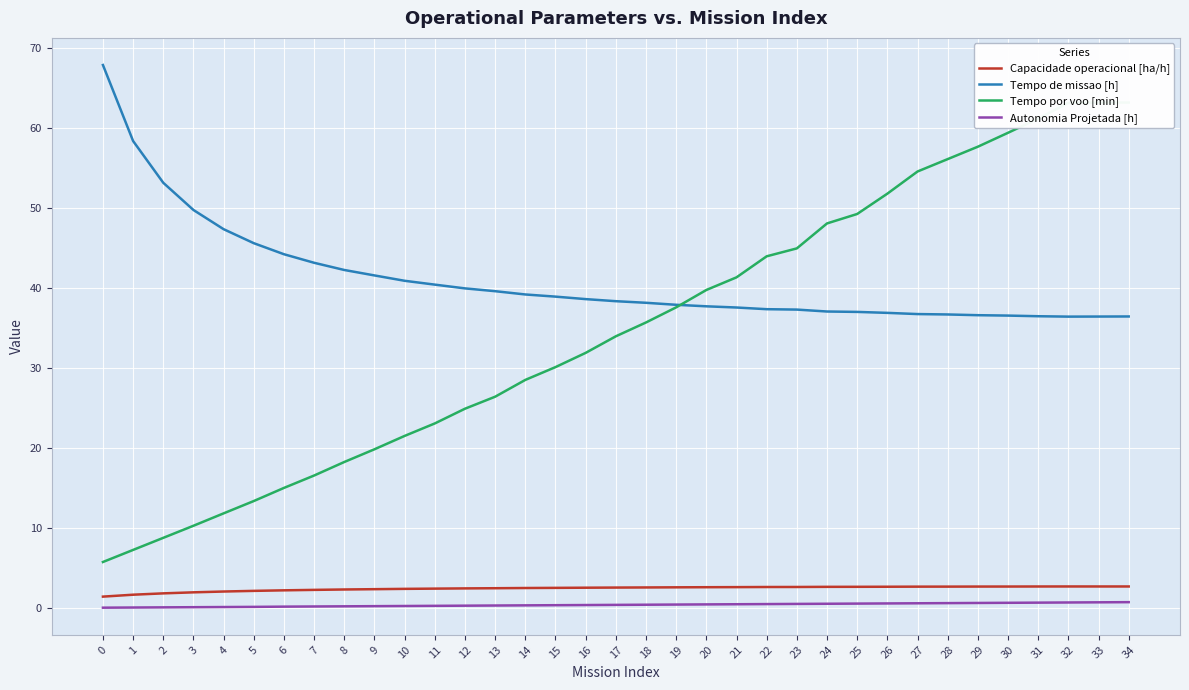

True or false: Capacidade operacional [ha/h] and Tempo por voo [min] cross at least once.

False